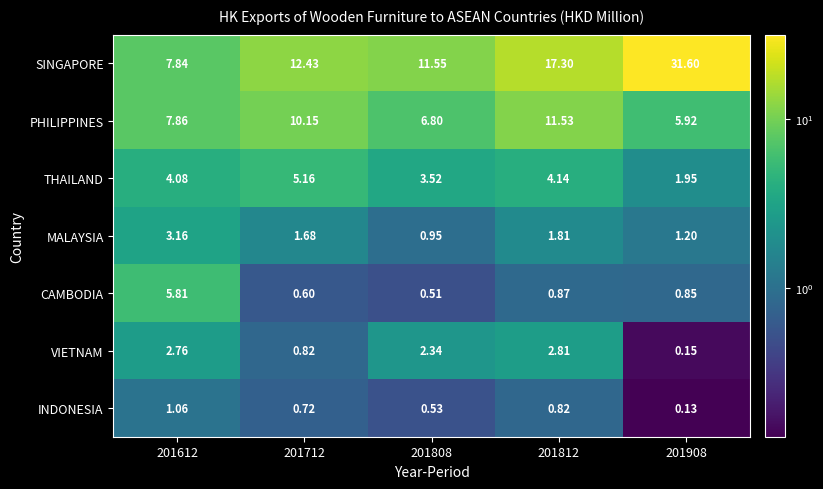

How many values in the PHILIPPINES series exceed 7?

3